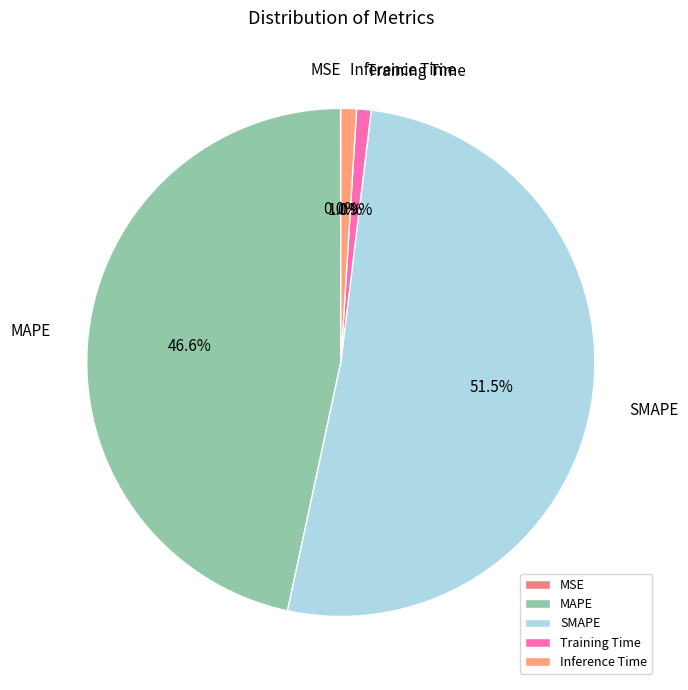

Does Training Time account for over 50% of the chart?

No